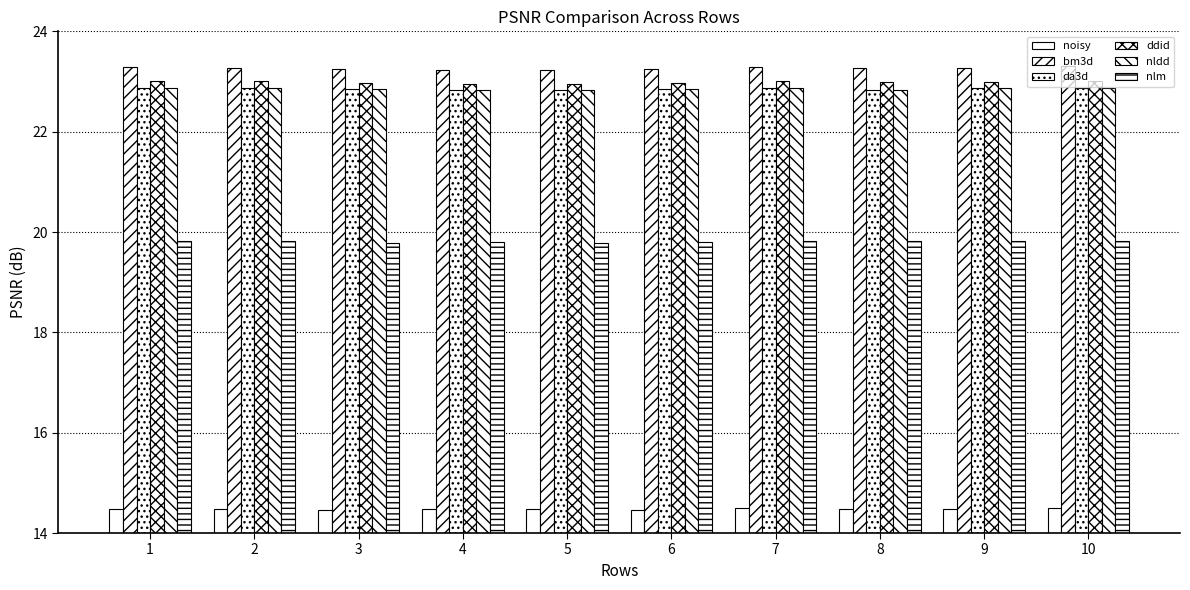

How many groups of bars are there?

10